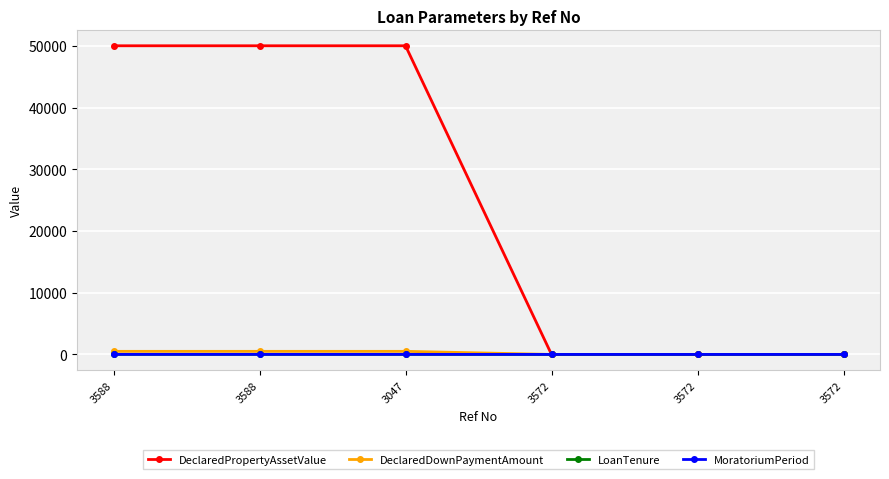

True or false: MoratoriumPeriod and DeclaredDownPaymentAmount intersect in this chart.

False